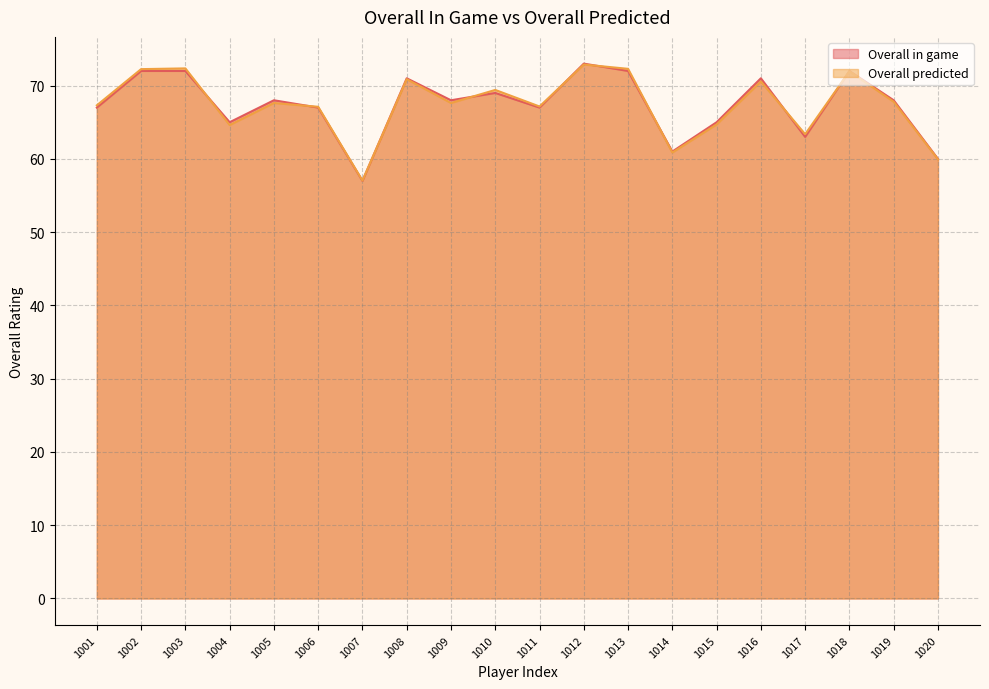

True or false: Overall in game has a value of 57.0 at 1007.

True